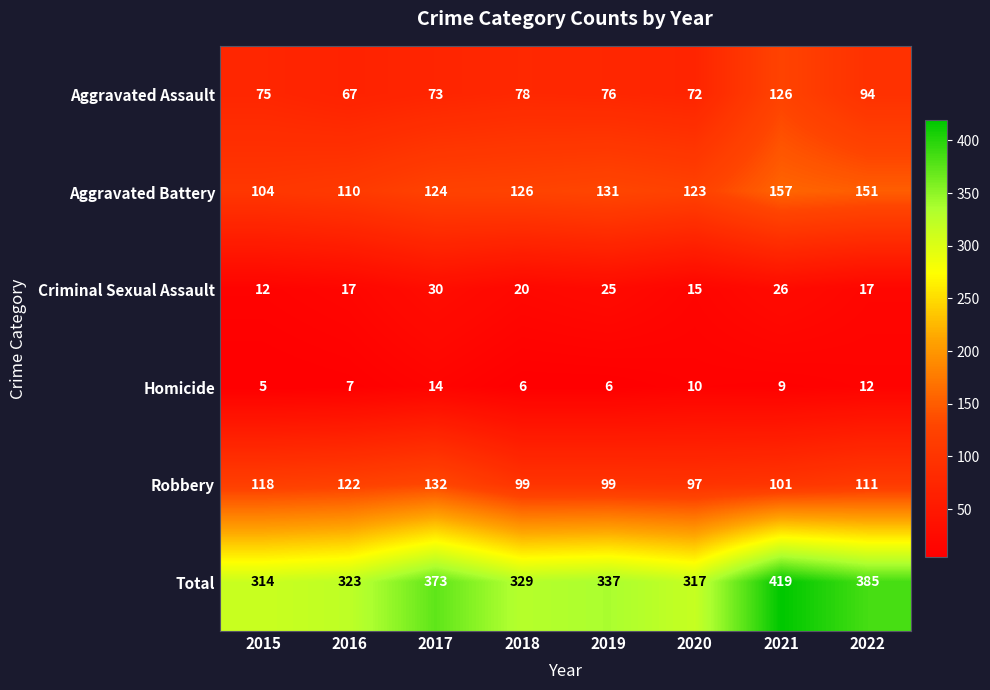

Rank the series by their maximum value, from highest to lowest.

Total, Aggravated Battery, Robbery, Aggravated Assault, Criminal Sexual Assault, Homicide